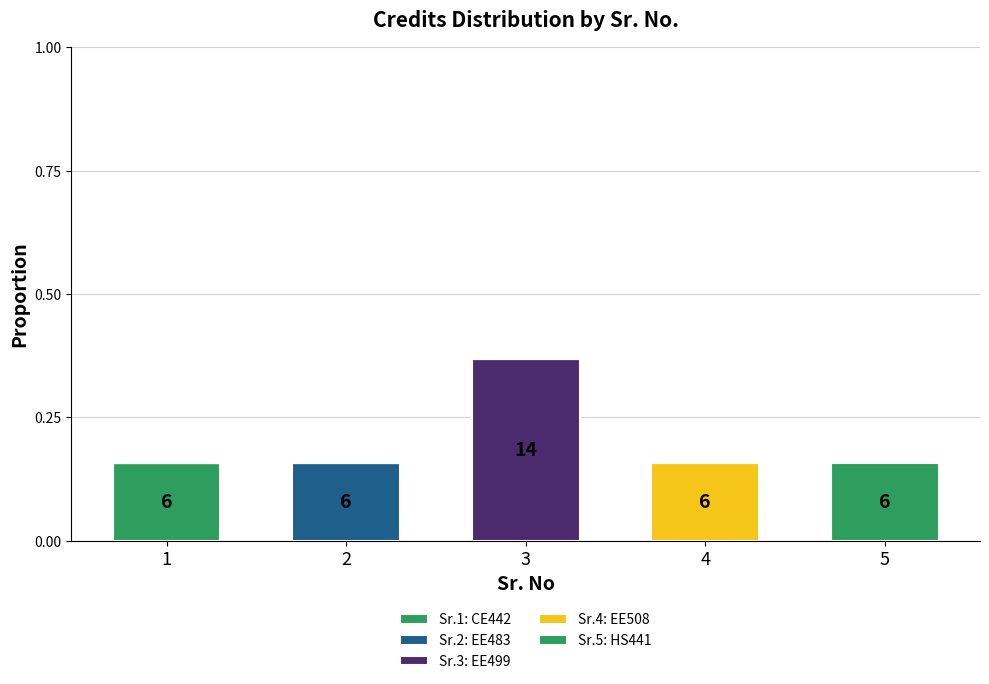

What is the difference between the Sr.1: CE442 values at 1 and 5?

0.2